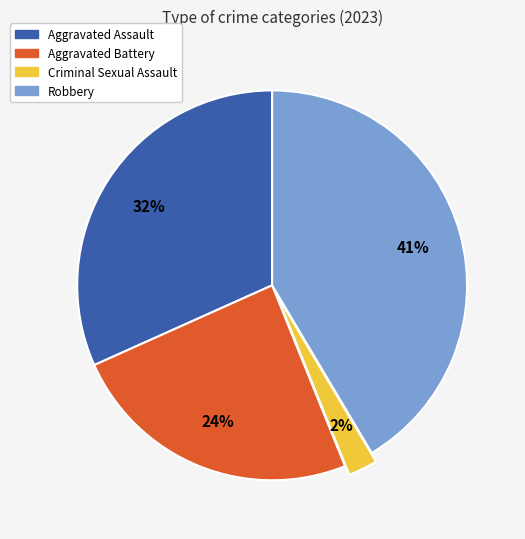

To the nearest percent, what portion does Robbery represent?

41%